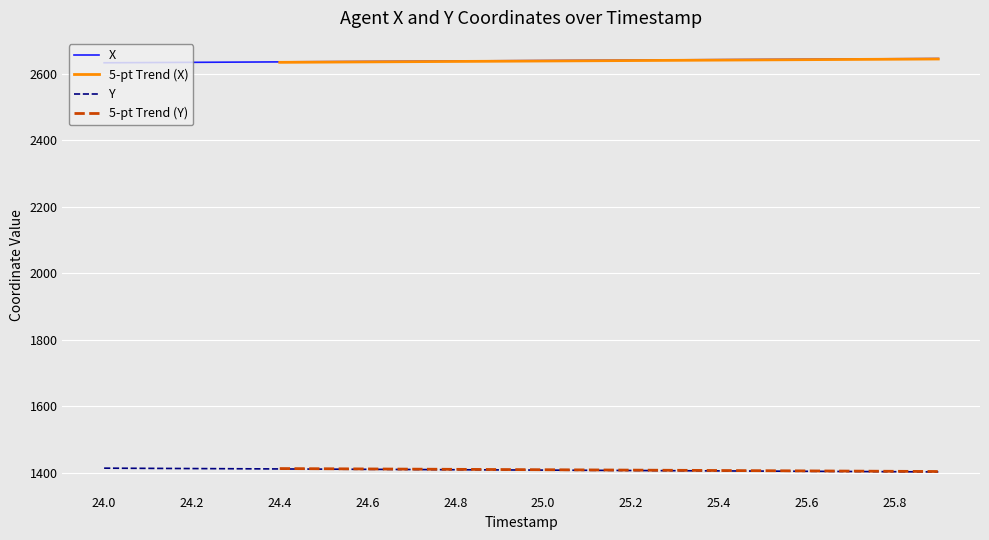

What is the highest value of the Y series?

1413.8